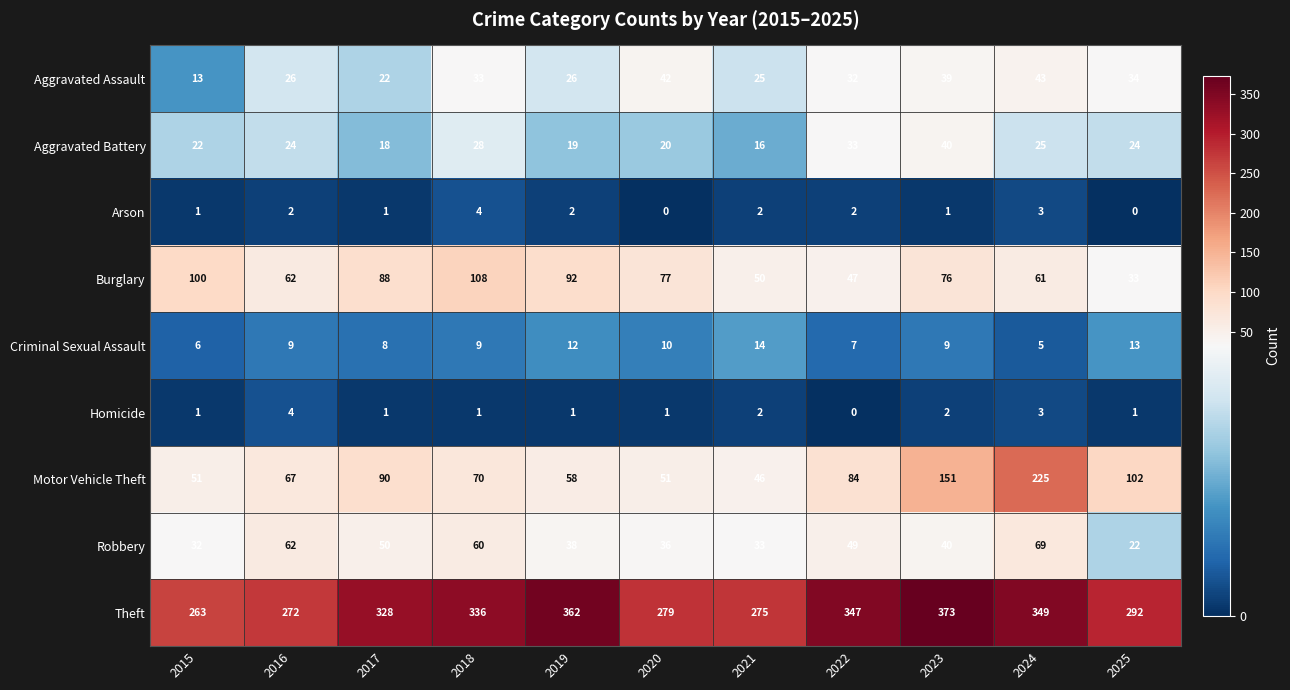

What is the total value across all series at 2020?

516